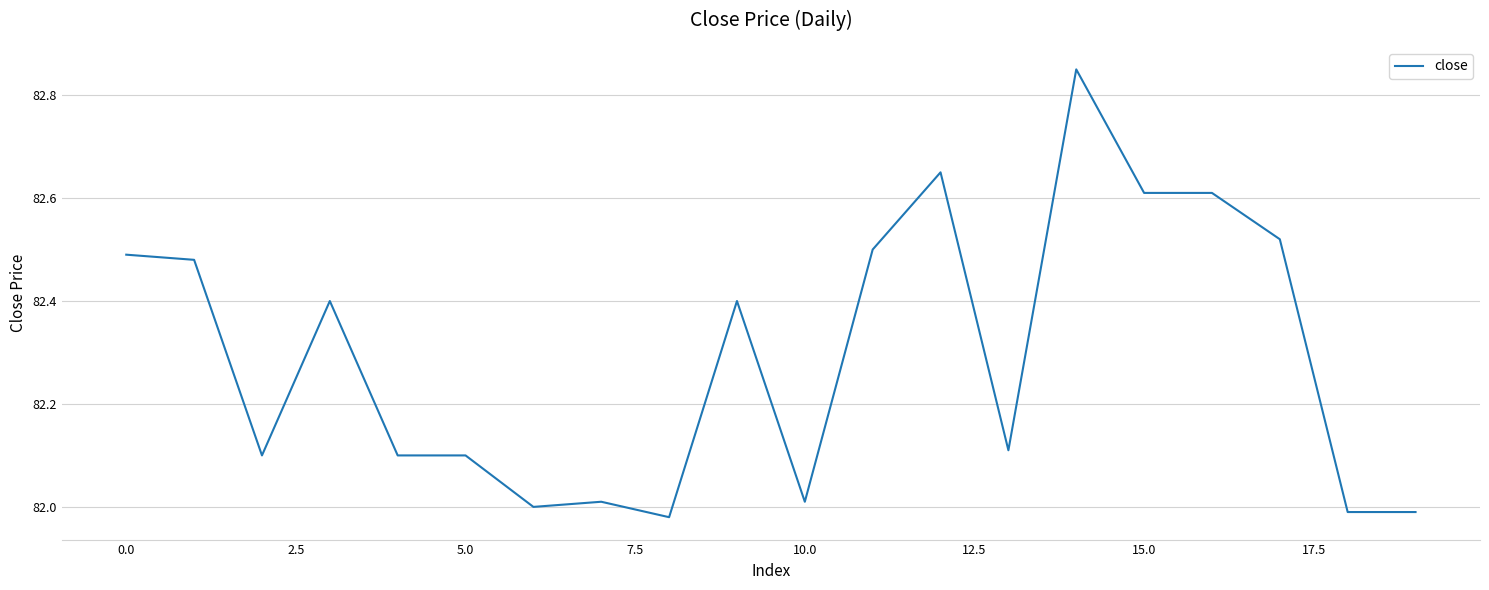

What is the difference between the maximum and minimum values?

0.9